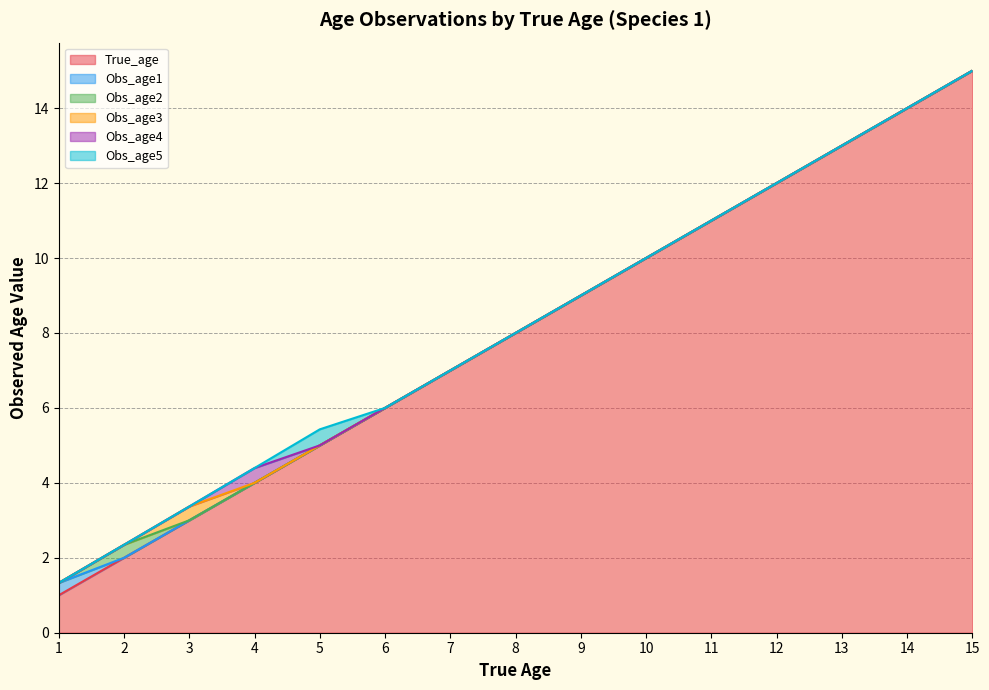

Count the number of data series in this chart.

6